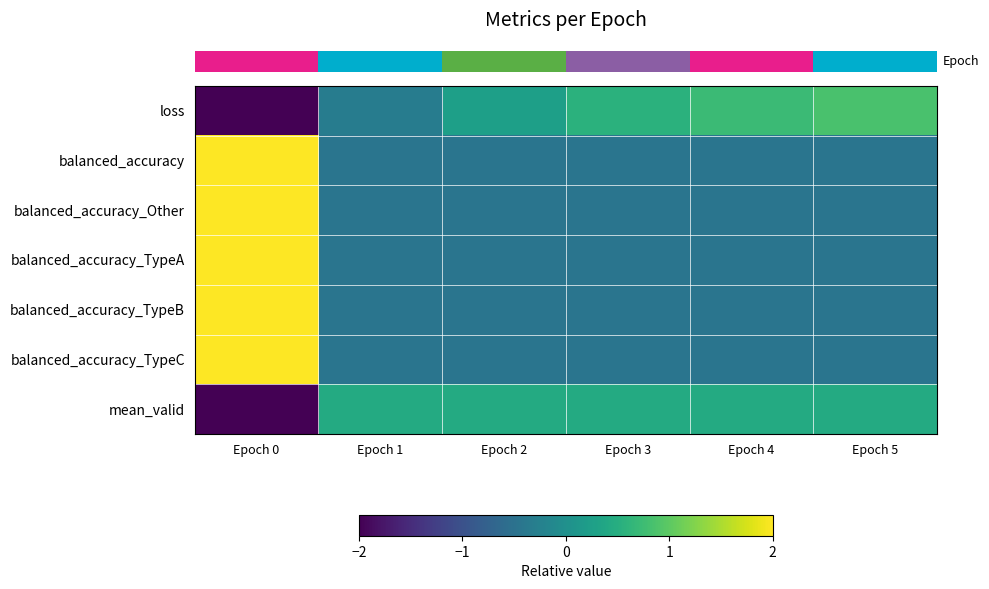

How many distinct data groups are displayed?

7